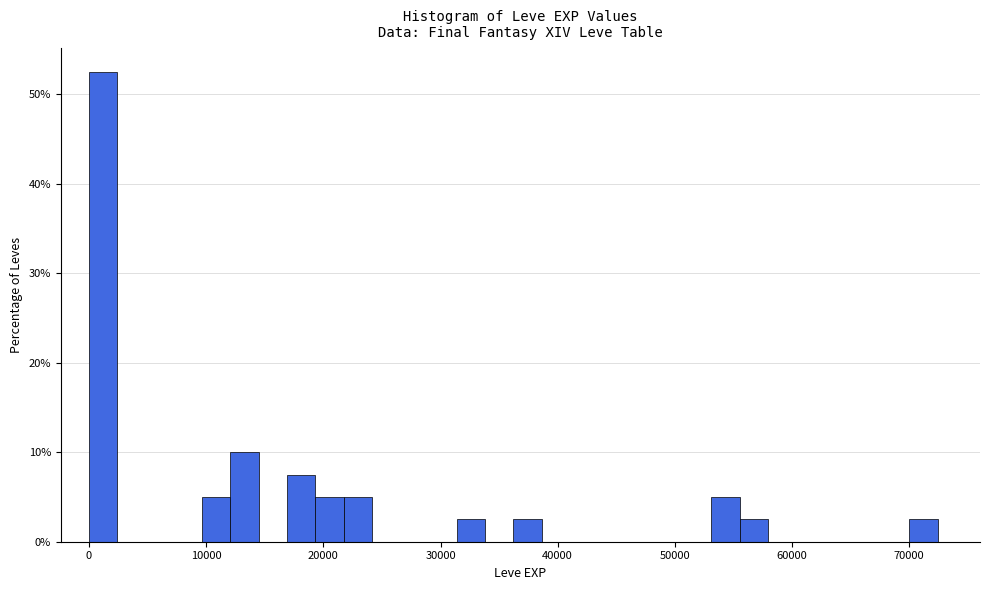

Read against the x-axis, roughly where is the centre of the tallest bar?

1000